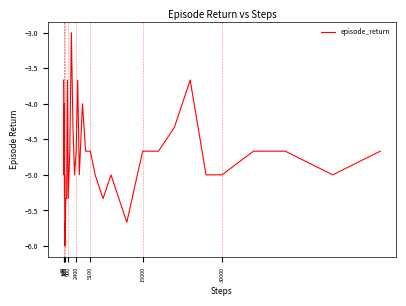

Does the chart have visible grid lines?

No